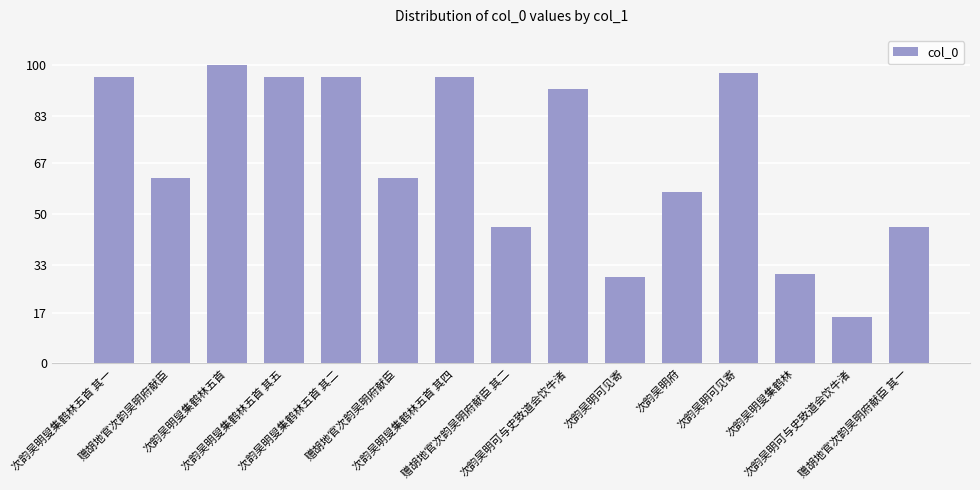

What is the label of the 4th bar from the right?

次韵吴明可见寄